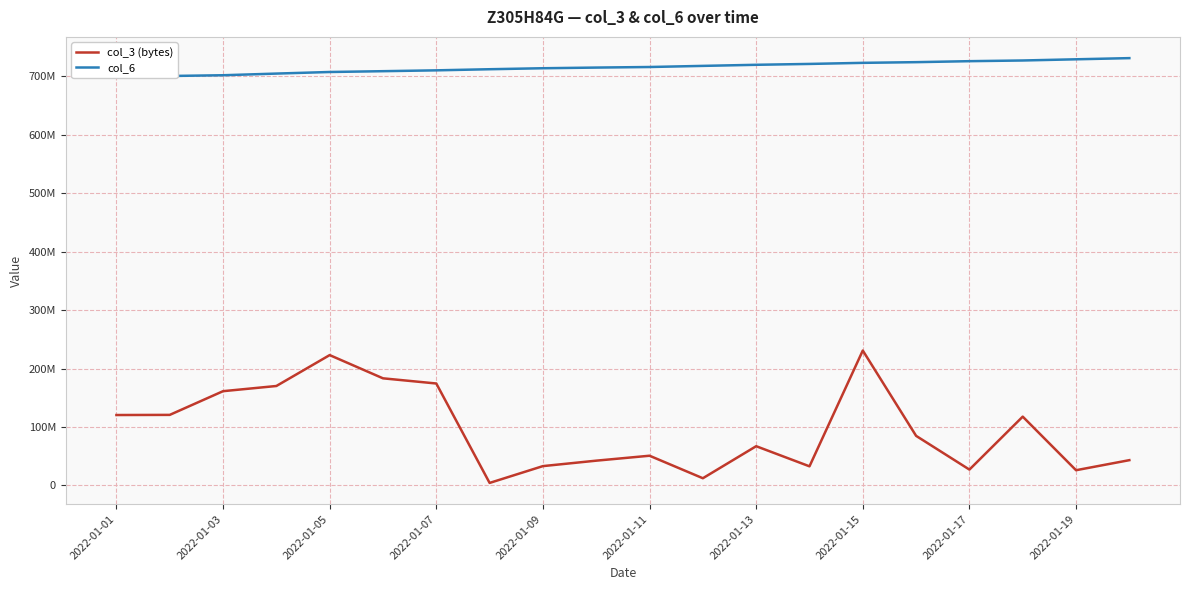

Is it true that col_3 (bytes) equals 43300720 at 19?

True